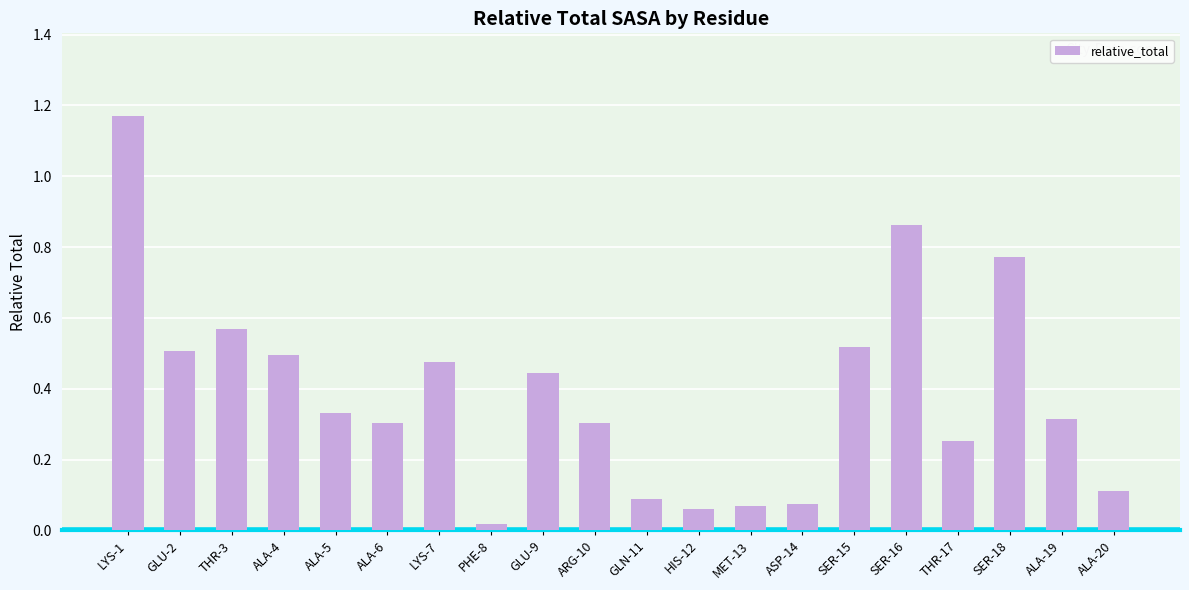

Is it true that the value at MET-13 is 0.1?

True